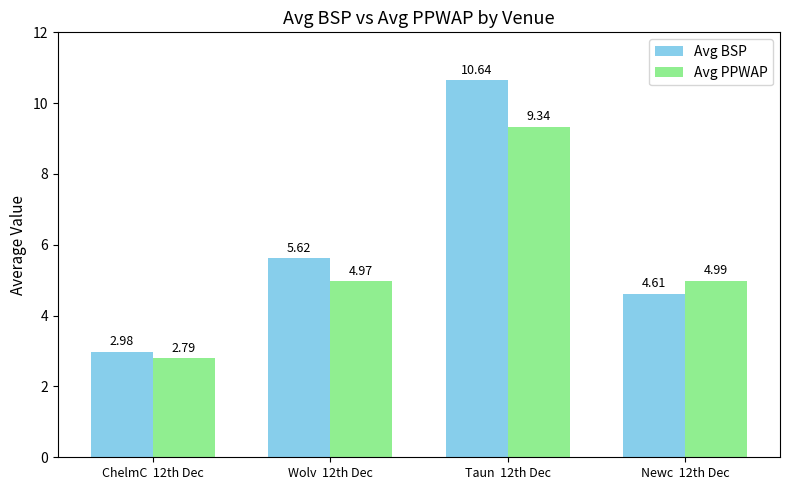

What is the sum of all Avg BSP values?

23.9